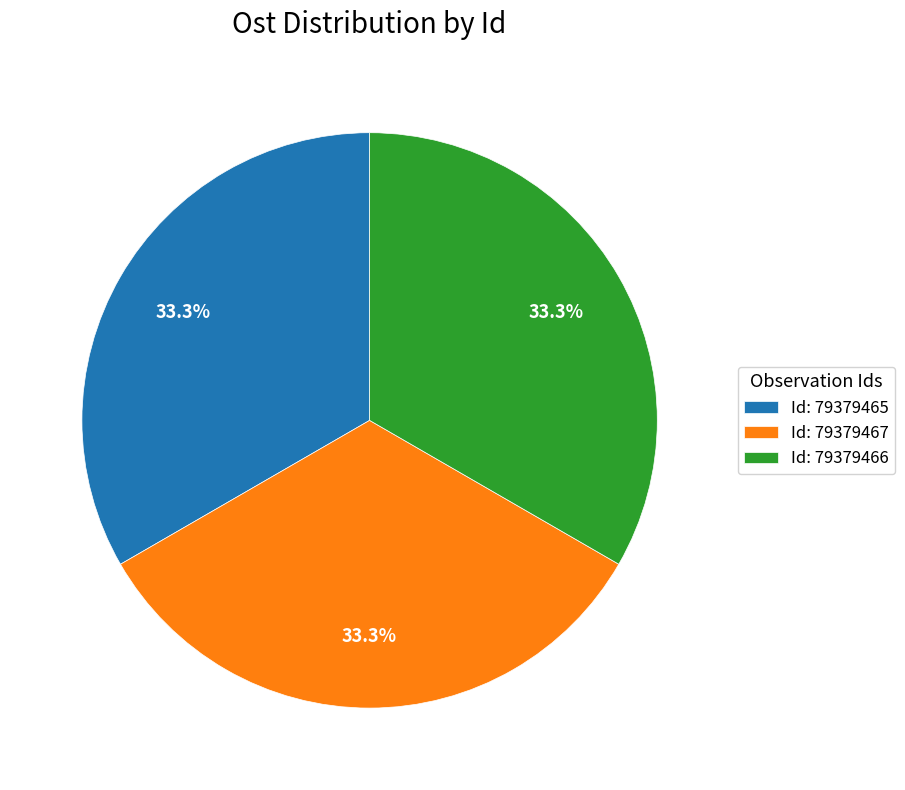

Does Id: 79379466 account for over 50% of the chart?

No